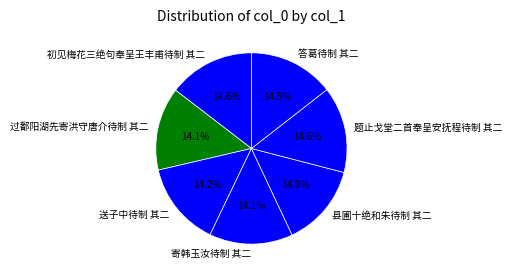

Combined, do 答葛待制 其二 and 过鄱阳湖先寄洪守唐介待制 其二 account for over 50%?

No